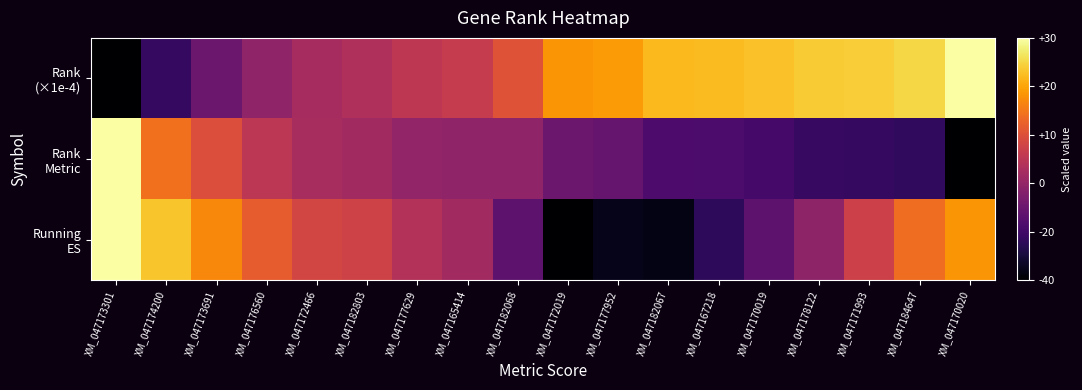

At how many categories does at least one series exceed 0?

18